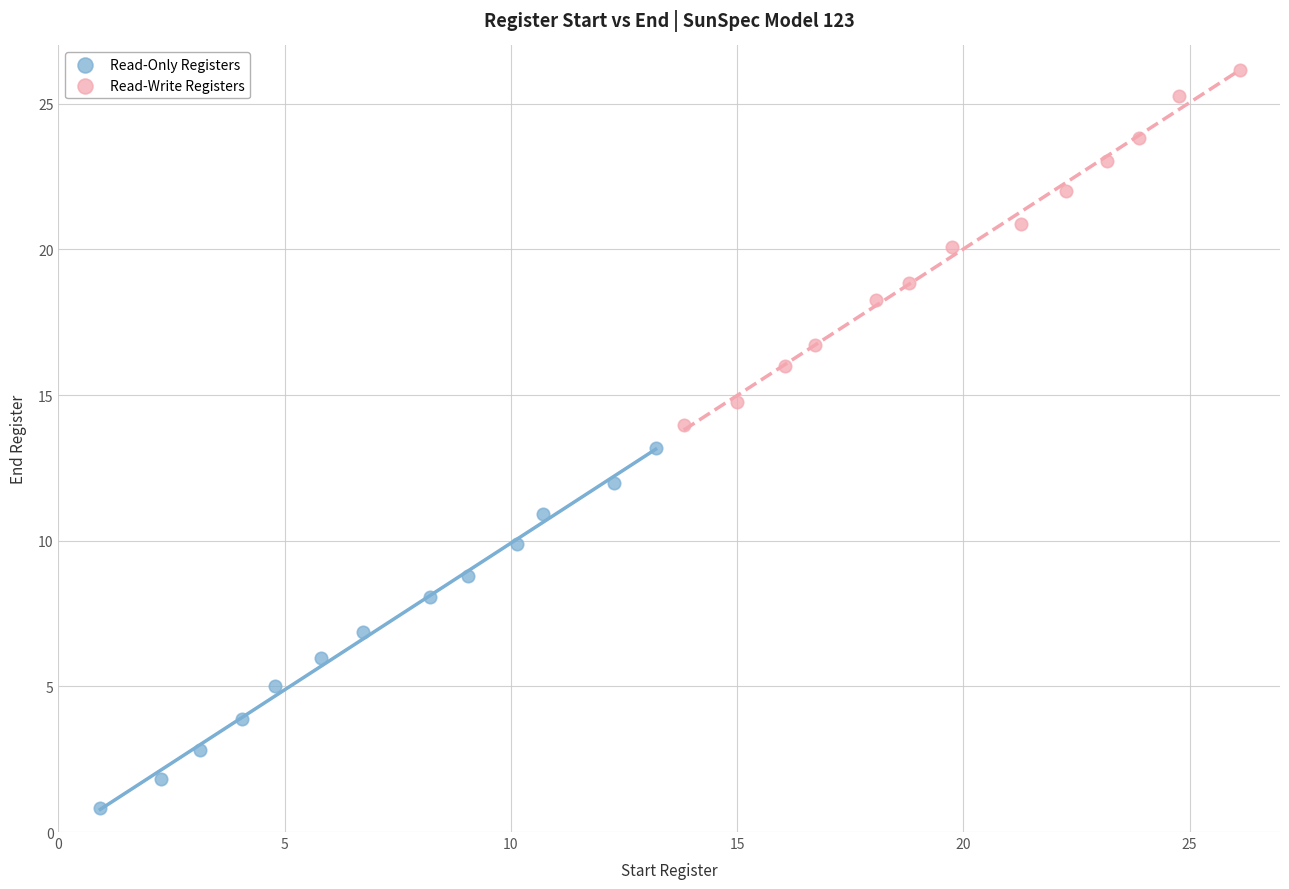

Which series has the widest spread of Y values?

Read-Only Registers